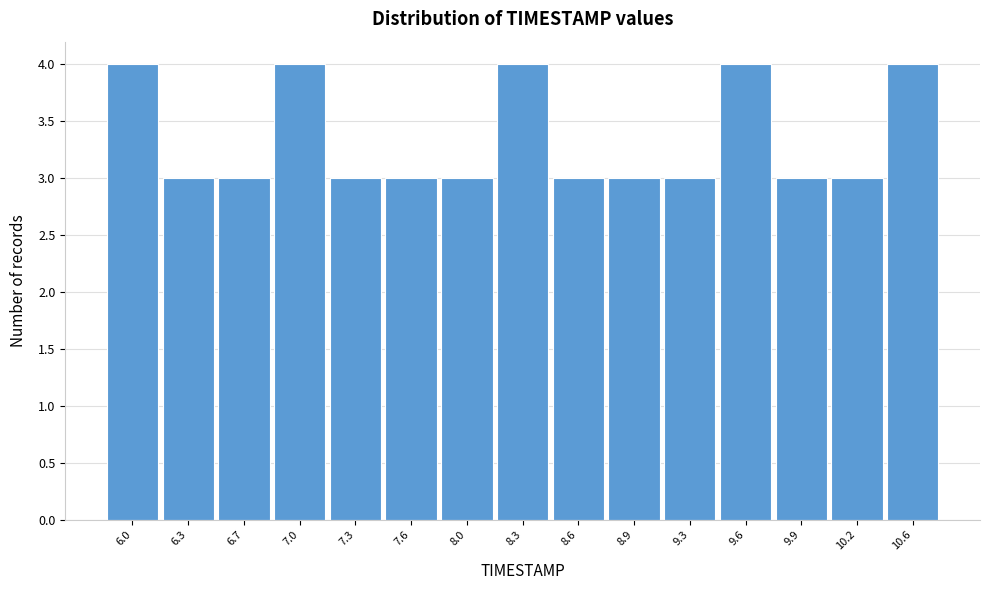

Reading left to right, what are all the values shown in this chart?

6.0=4	6.3=3	6.7=3	7.0=4	7.3=3	7.6=3	8.0=3	8.3=4	8.6=3	8.9=3	9.3=3	9.6=4	9.9=3	10.2=3	10.6=4